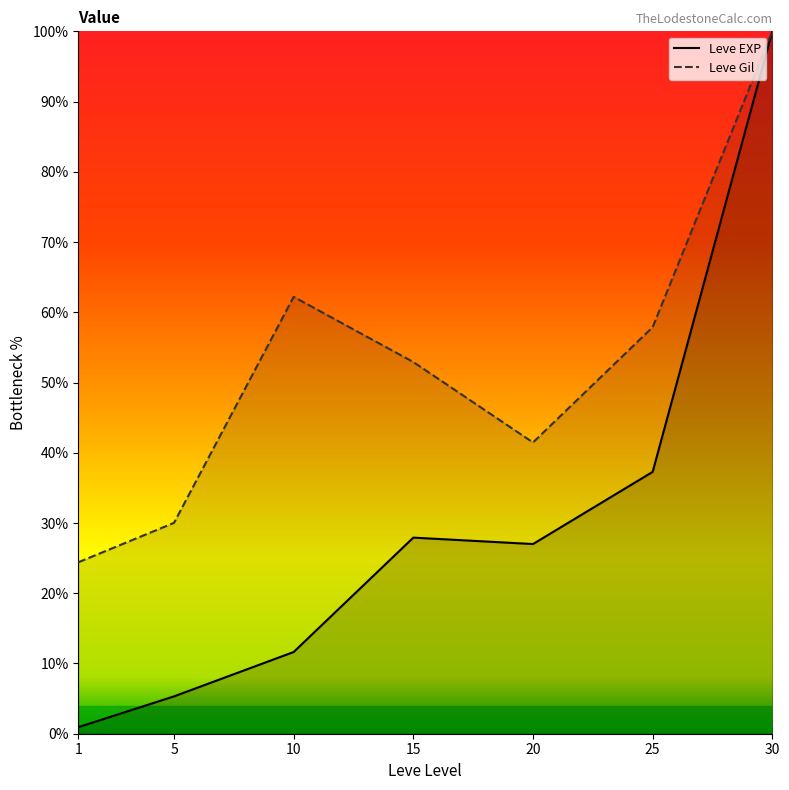

Reading left to right, extract all data points from this chart.

Leve EXP: 1=0.9	5=5.3	10=11.6	15=27.9	20=27.0	25=37.3	30=100.0
Leve Gil: 1=24.4	5=30.0	10=62.2	15=52.9	20=41.5	25=57.9	30=100.0